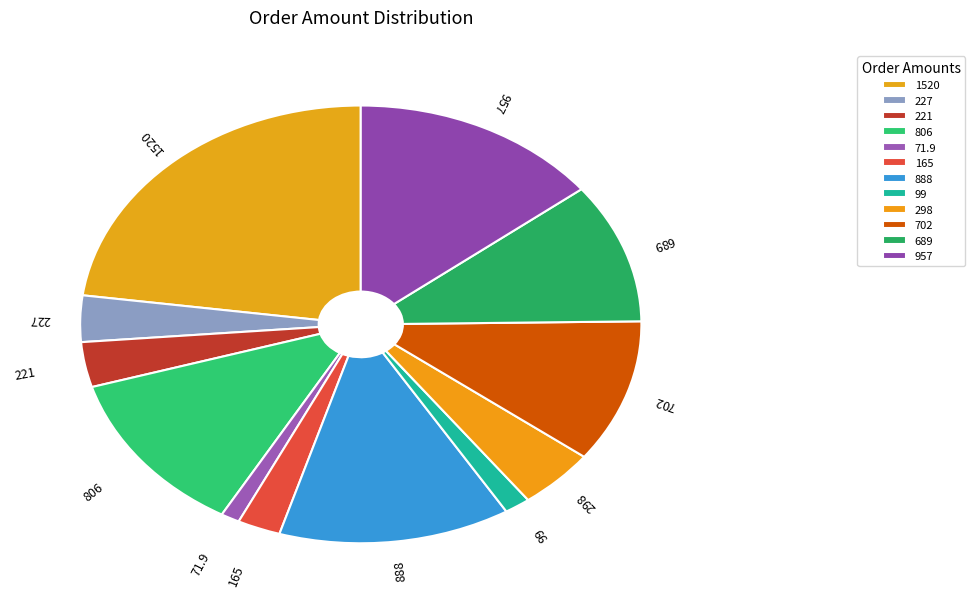

Approximately how many times larger is the value at 806 compared to 99?

8.1